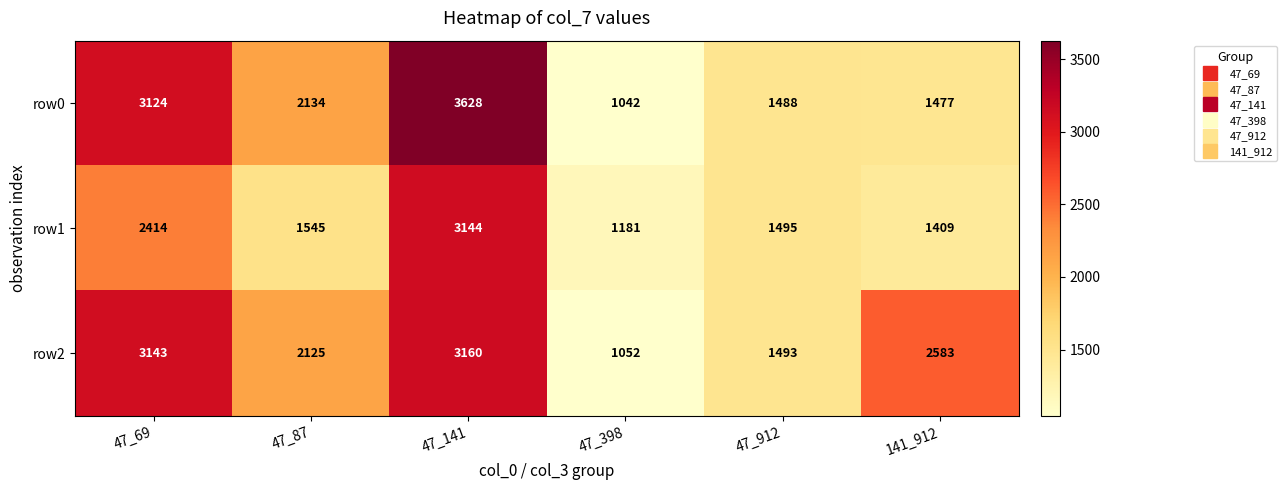

Which label corresponds to the largest value in the chart?

47_141